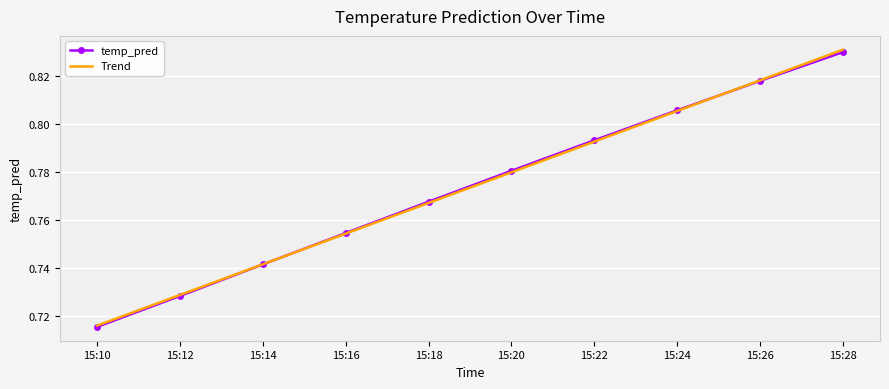

Between 15:10 and 15:24, which series saw the biggest shift?

temp_pred